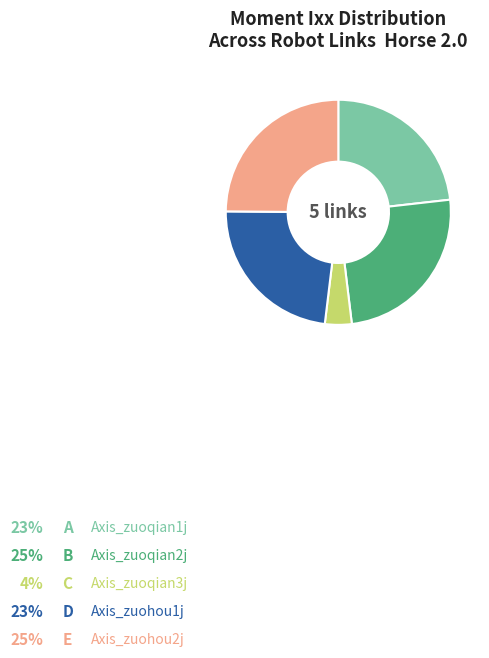

To the nearest percent, what is the average slice percentage?

20%